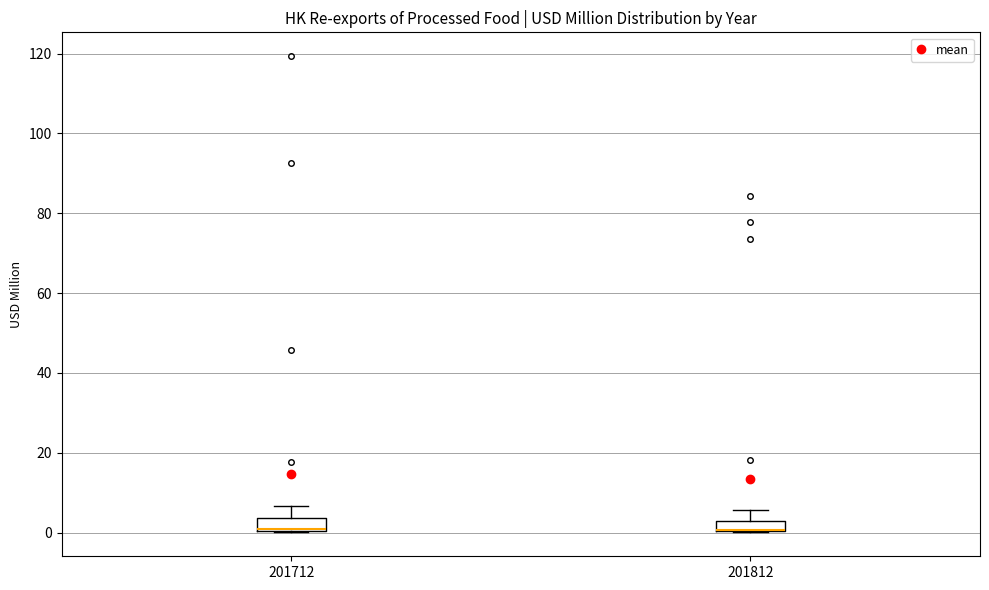

Where is the upper edge of the box at x = 201712 on the y-axis? The values are not printed on the chart, so give them approximately, as read against the axis.

4